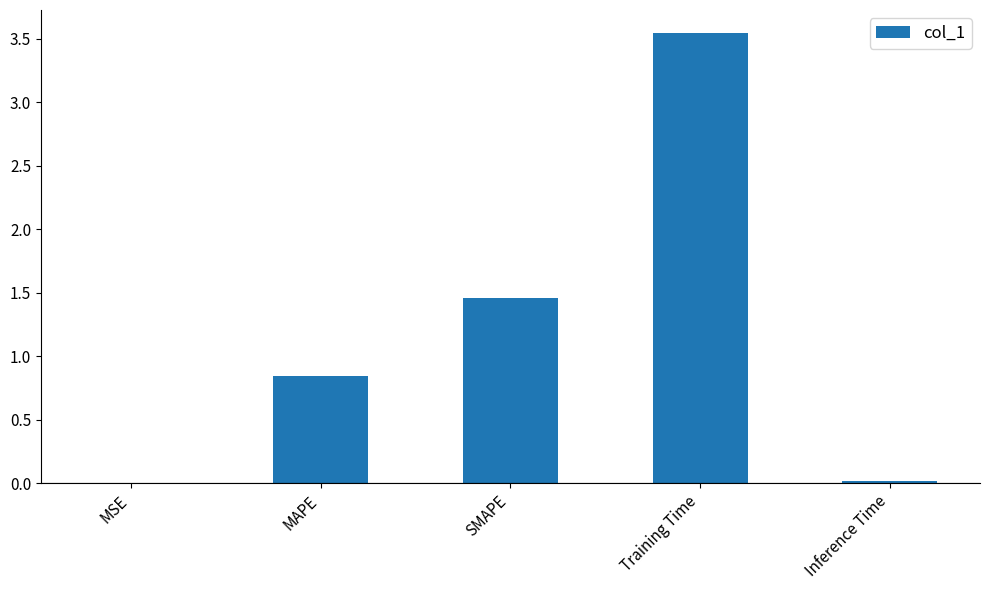

What is the sum of the values at Training Time and MAPE?

4.4